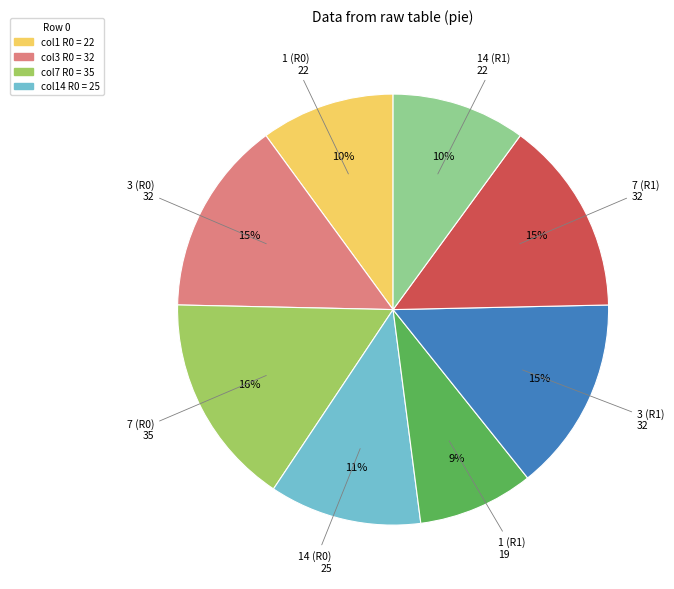

Is there any slice that represents more than half of the pie?

No